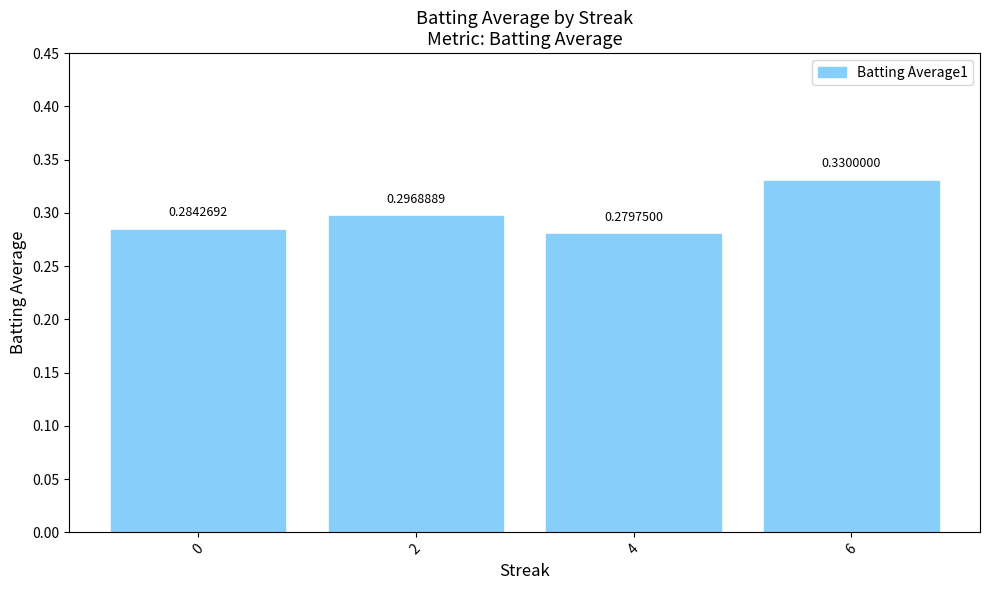

Count the number of data series in this chart.

1